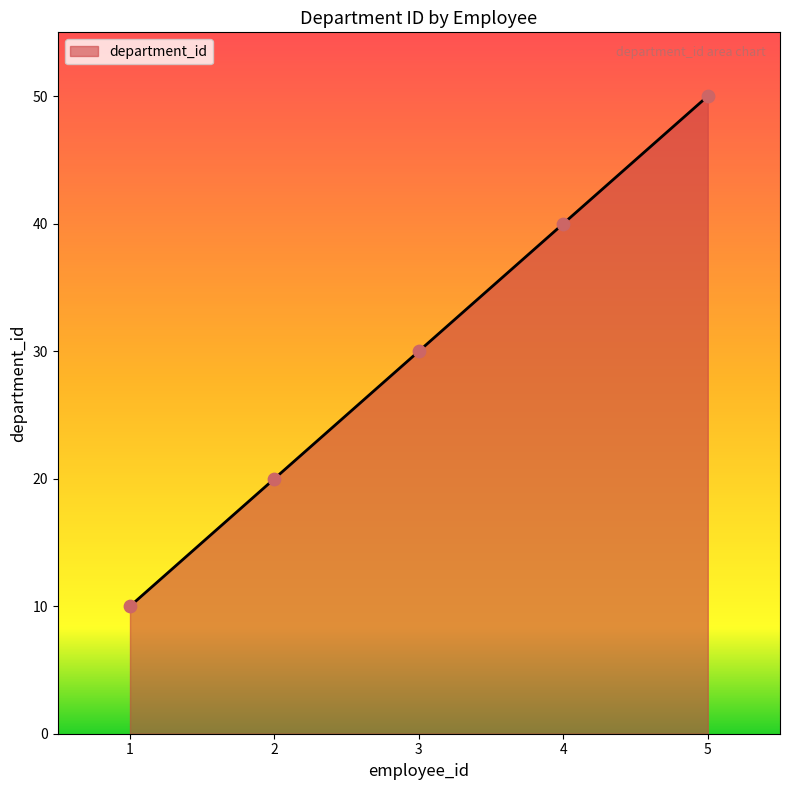

What is the ratio of the value at 3 to the value at 2?

1.5